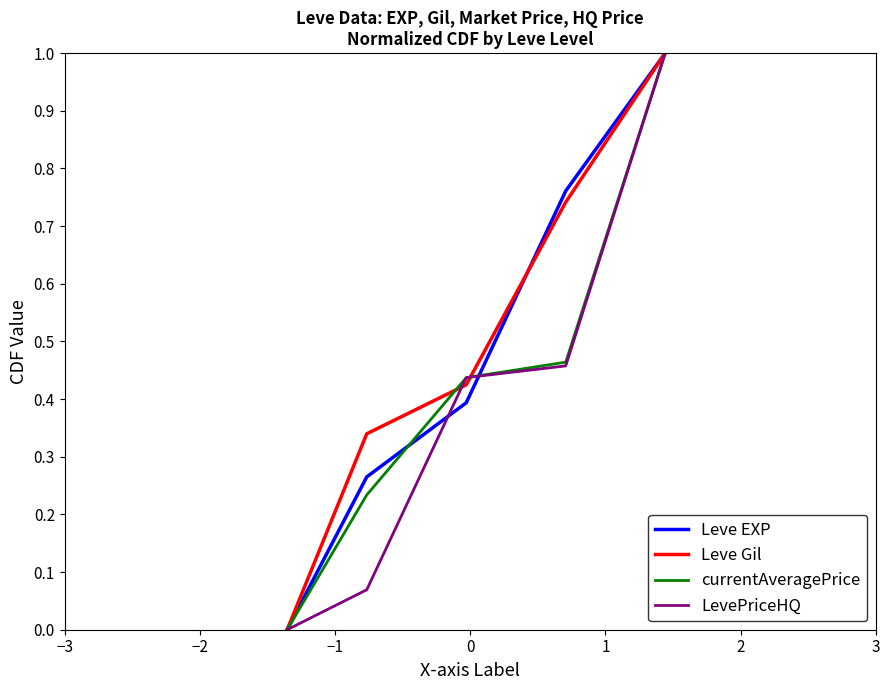

What is the sum of all Leve Gil values?

2.5